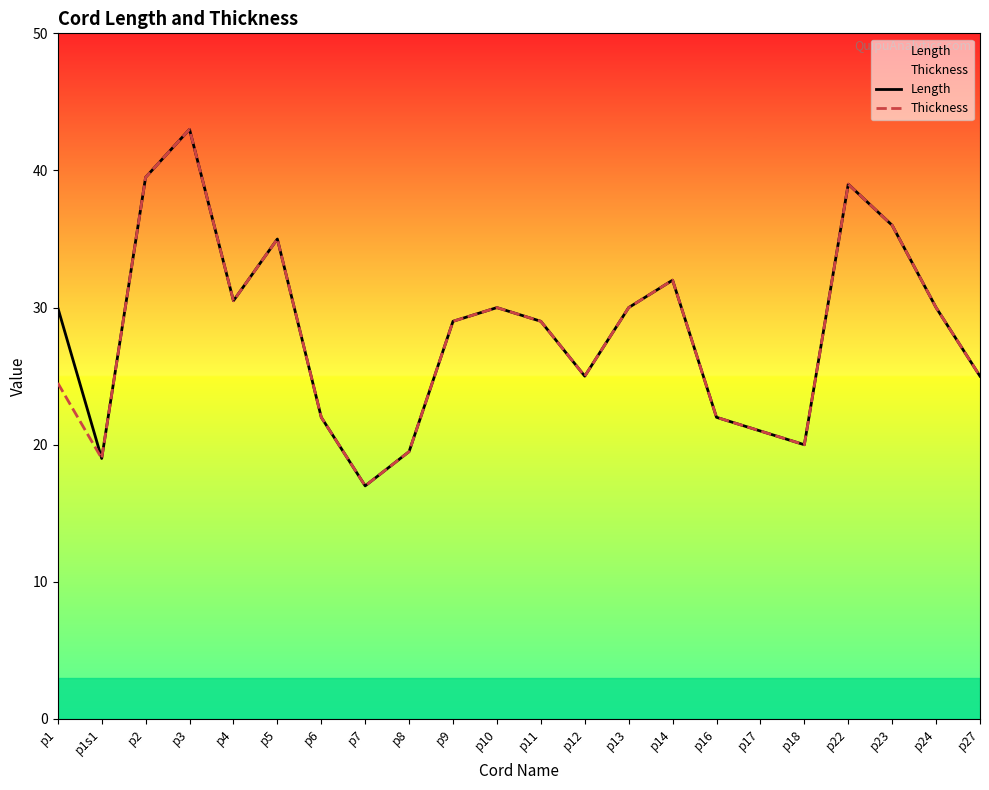

What is the value of the Thickness point at the 12th from the left?

29.0